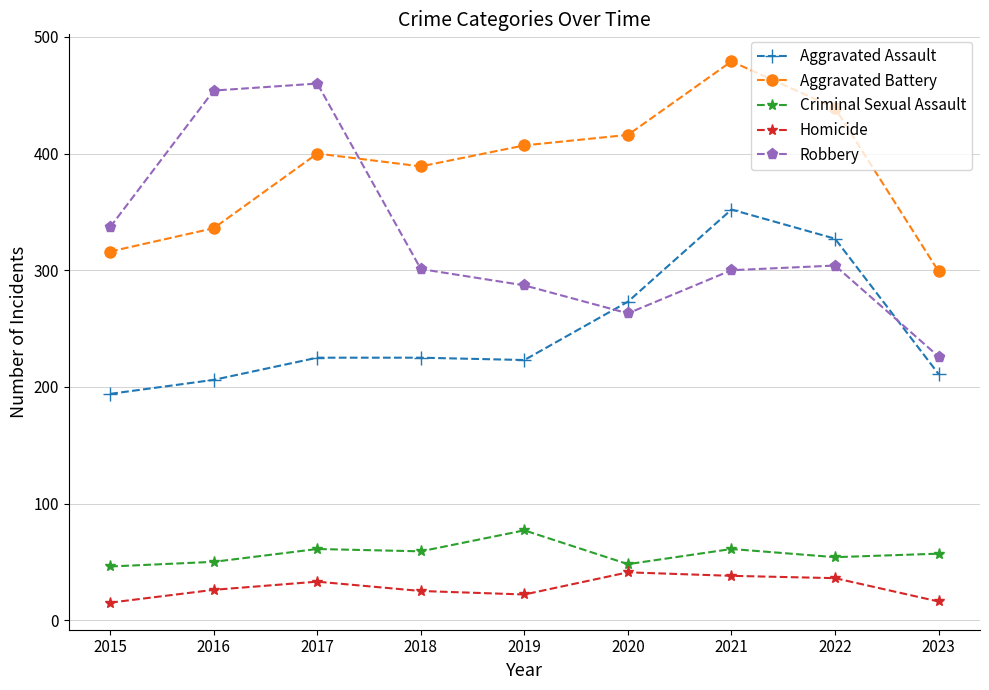

At which label does Criminal Sexual Assault first exceed 57?

2017